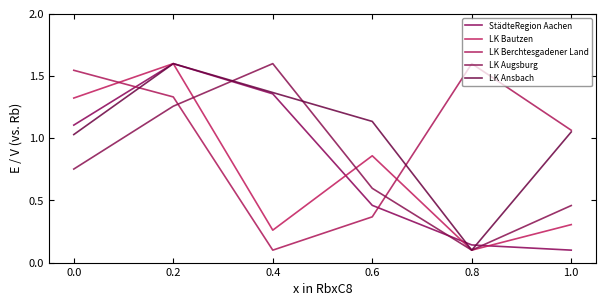

What is the lowest value of the StädteRegion Aachen series?

0.1